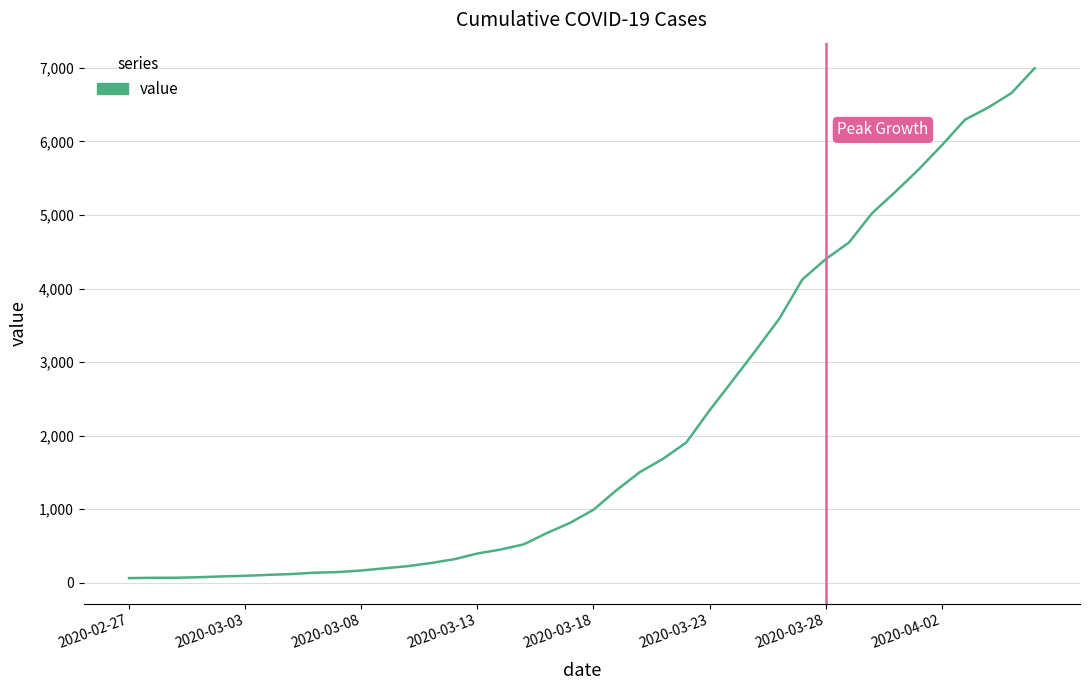

What is the maximum value shown in the chart?

6995